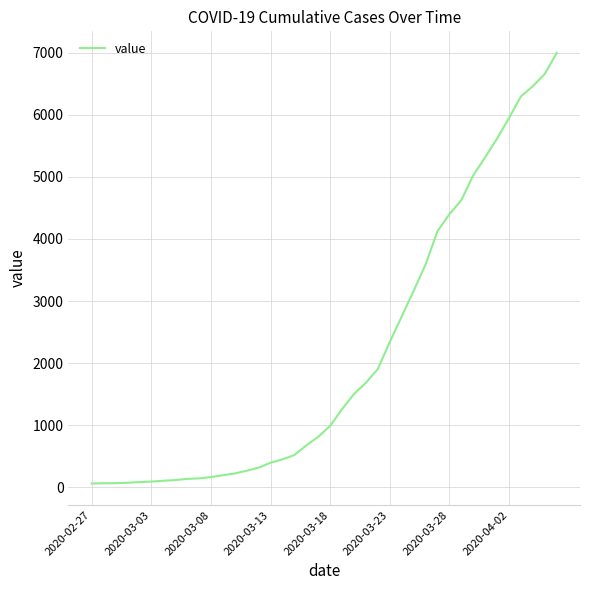

What is the greatest value displayed?

6995